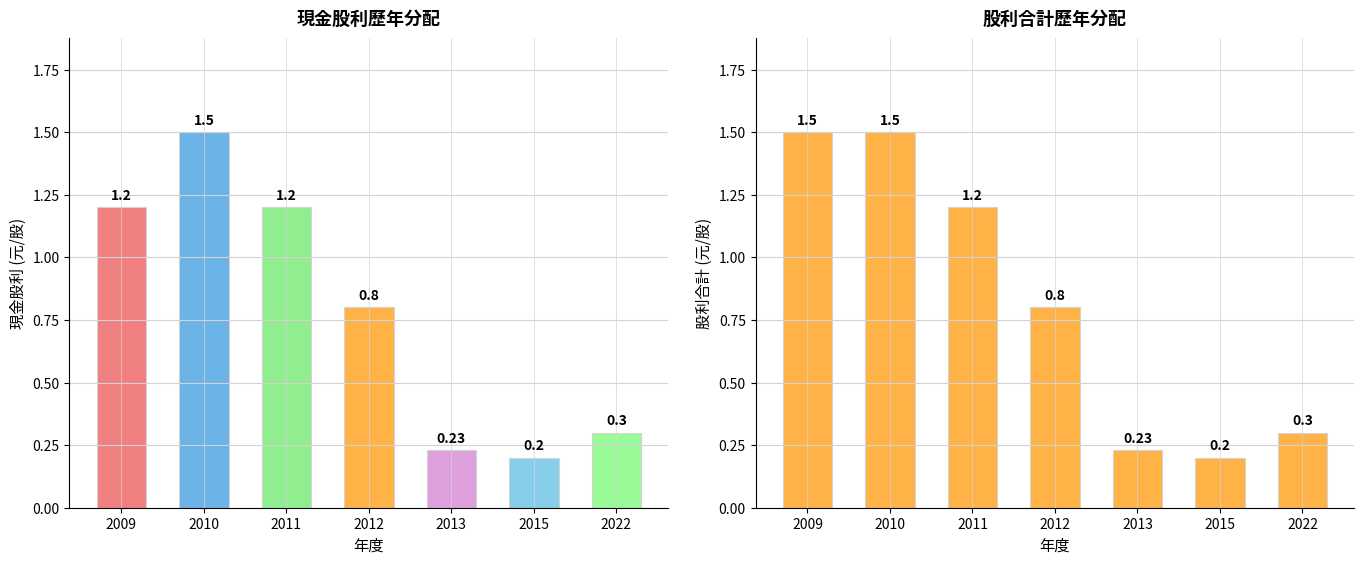

Read the 股利合計(元/股) value at 2011.

1.2